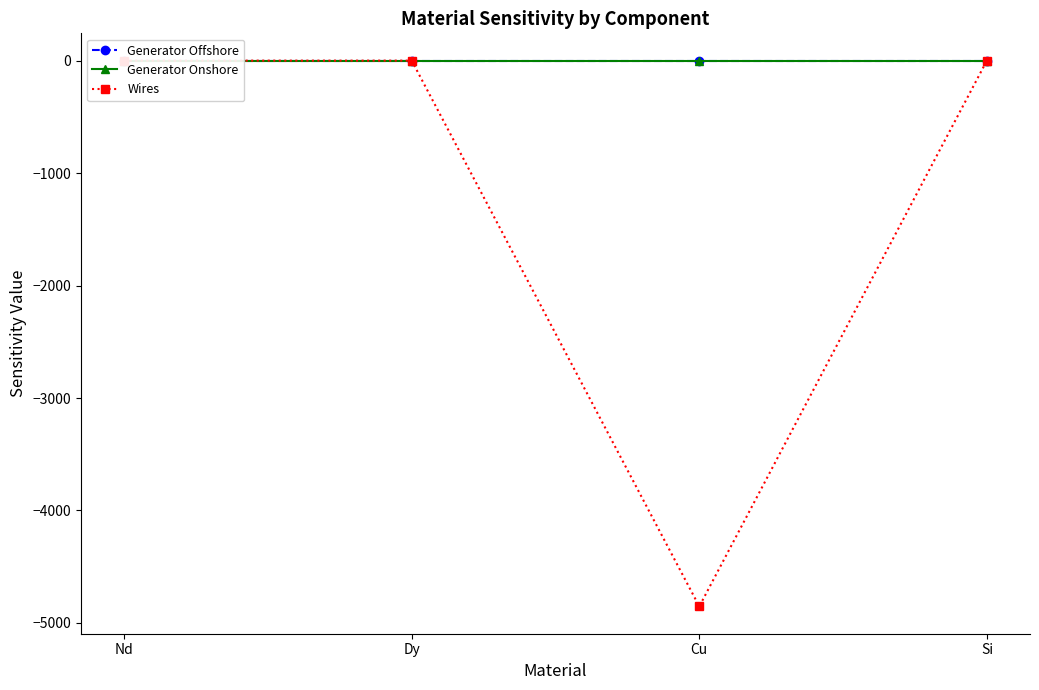

Reading left to right, list all the values displayed in this chart.

Generator Offshore: Nd=-0.0	Dy=0.0	Cu=-0.0	Si=0.0
Generator Onshore: Nd=0.0	Dy=0.0	Cu=-0.0	Si=0.0
Wires: Nd=0.0	Dy=0.0	Cu=-4853.1	Si=0.0